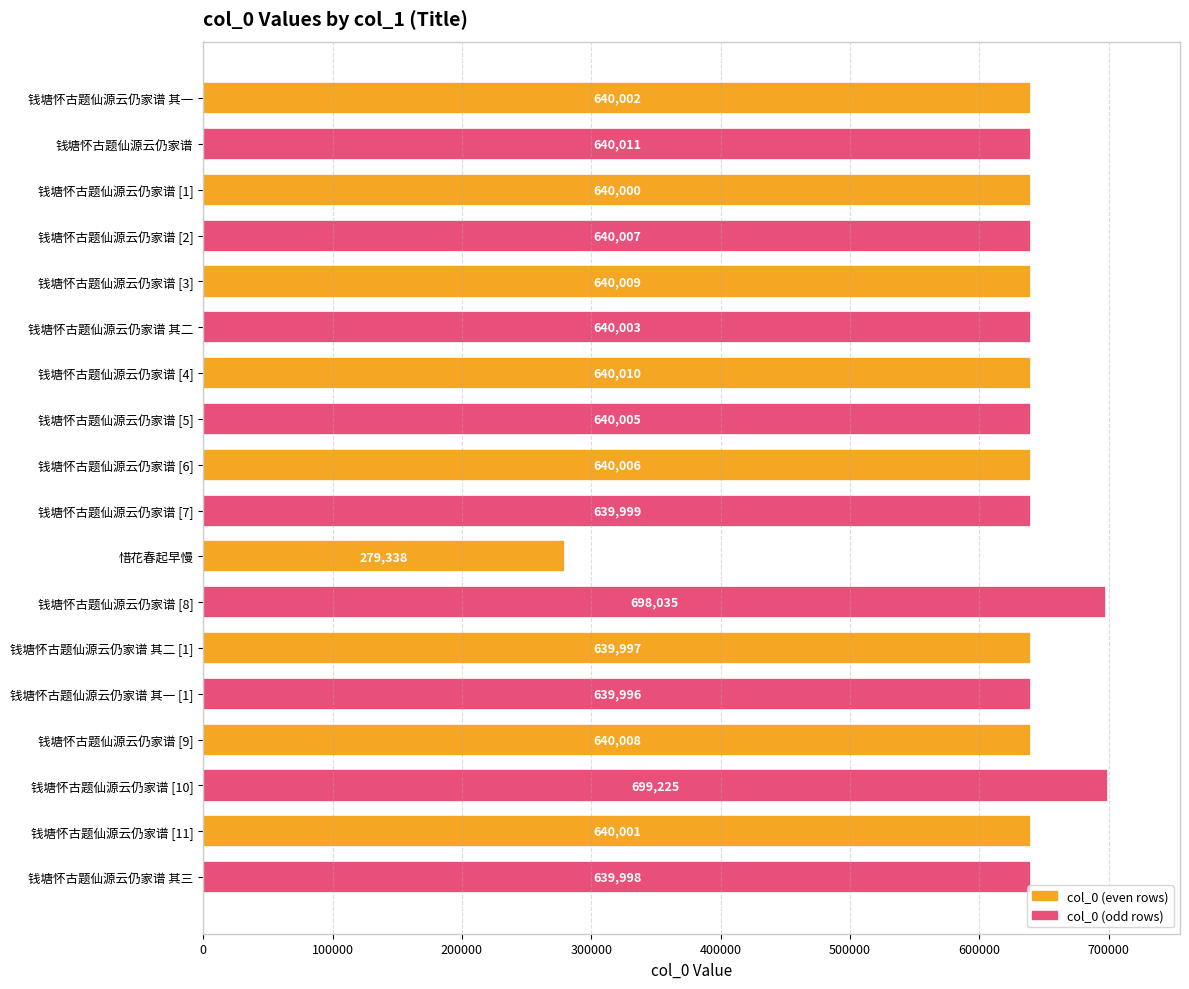

What position from the bottom is 钱塘怀古题仙源云仍家谱 其二 [1]?

6